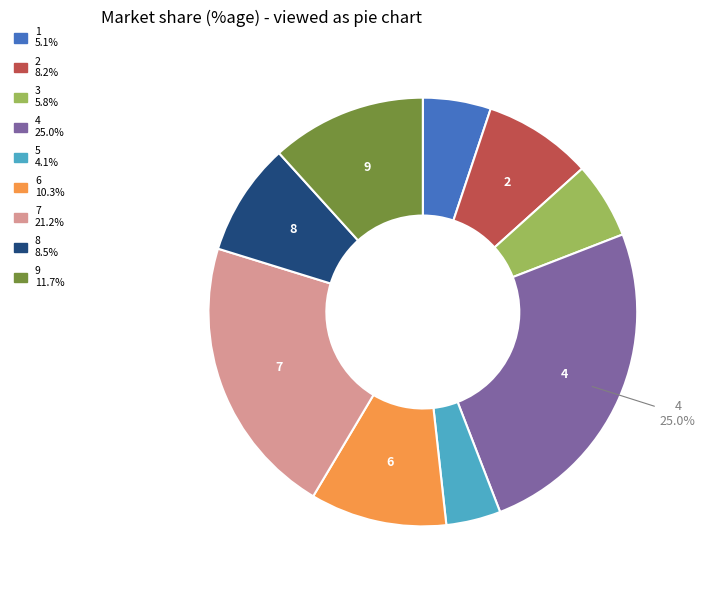

How many slices are in this pie chart?

9